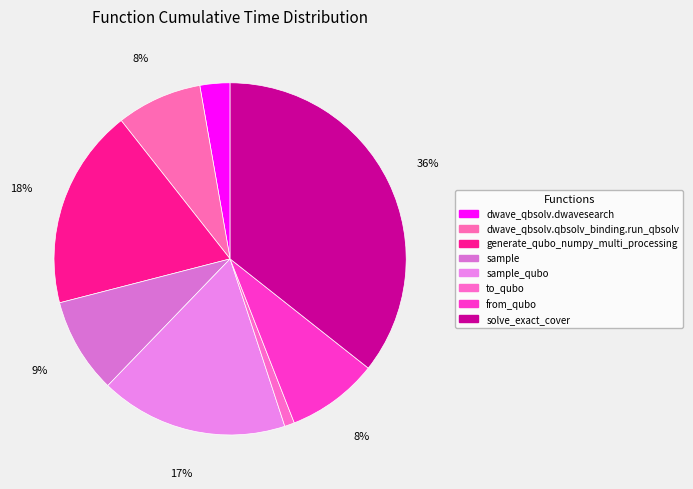

To the nearest percent, what percentage of the pie is generate_qubo_numpy_multi_processing?

18%